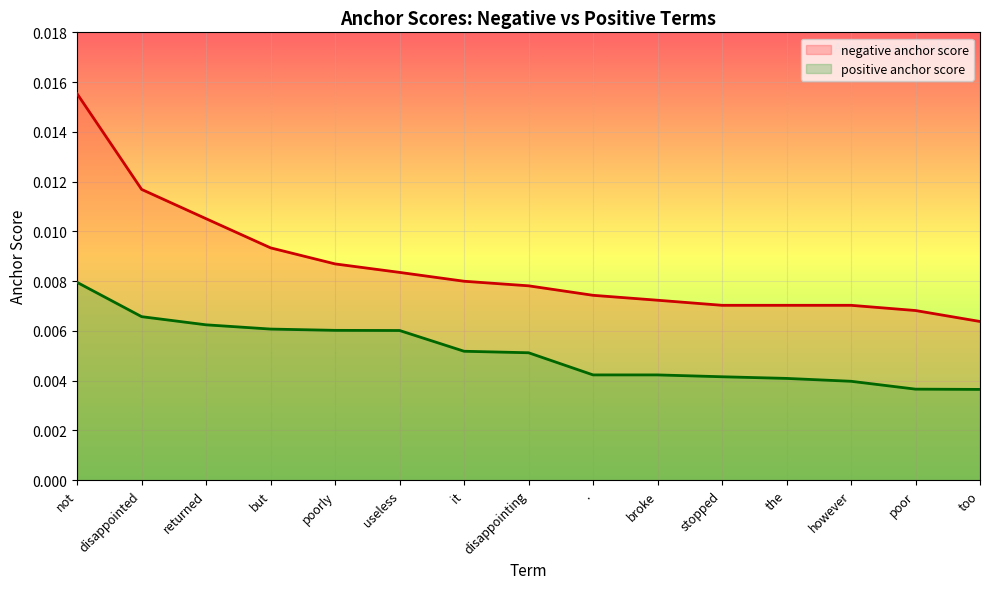

What are all the series names shown in the legend?

negative anchor score, positive anchor score